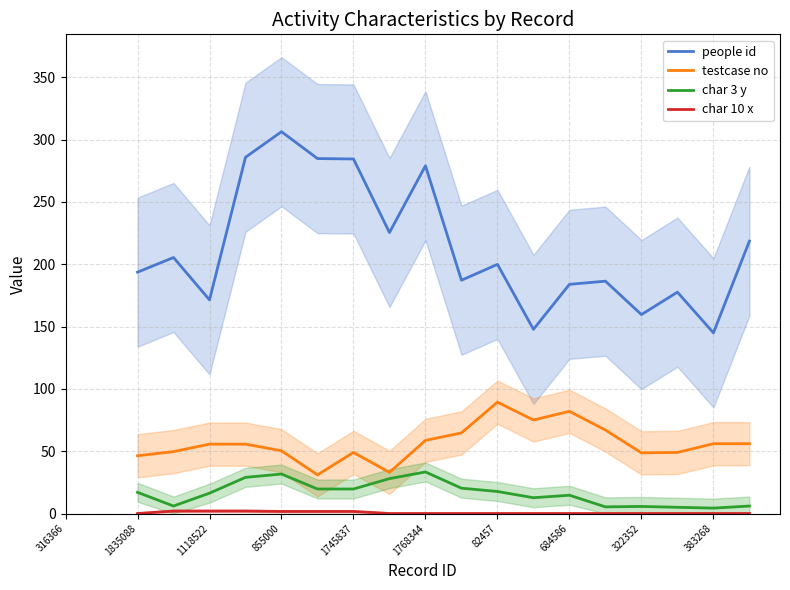

True or false: testcase no and people id intersect in this chart.

False